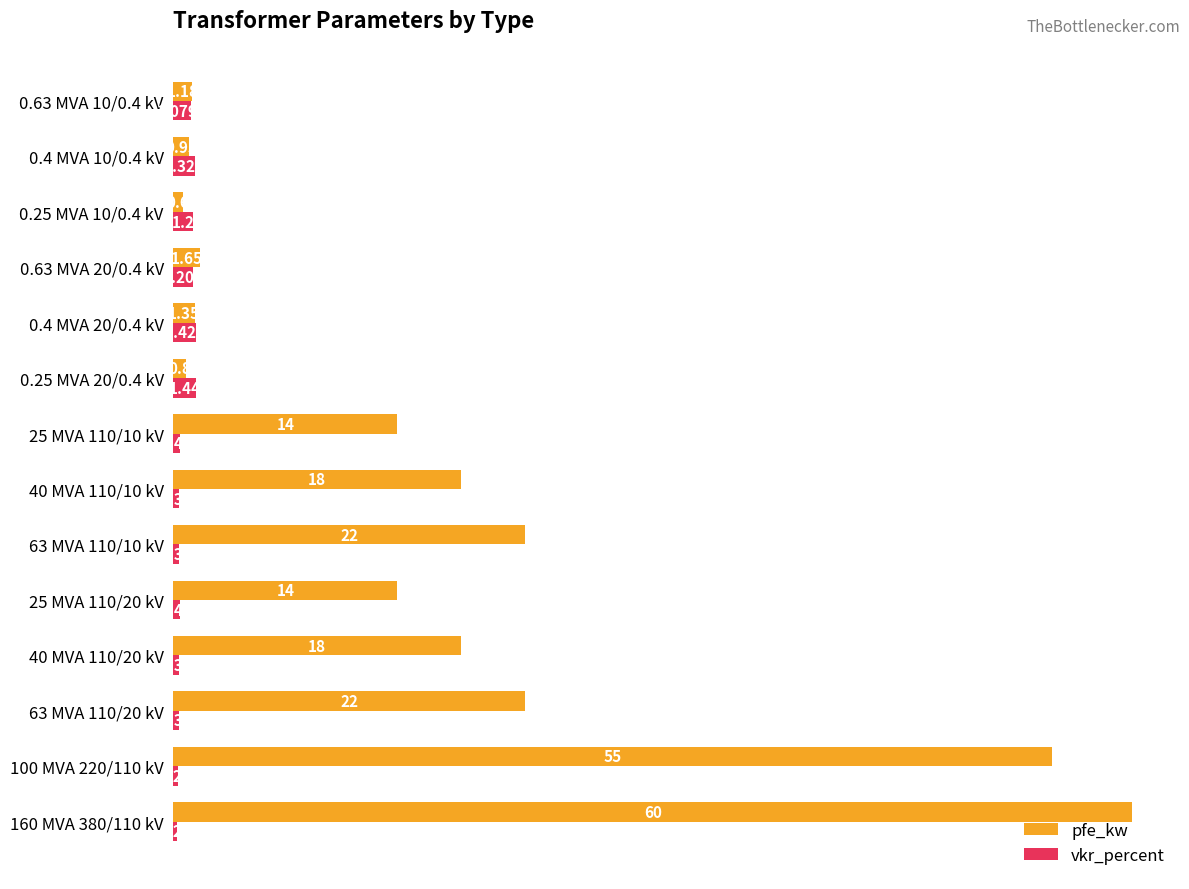

What is the difference between the maximum and minimum values in the pfe_kw series?

59.4